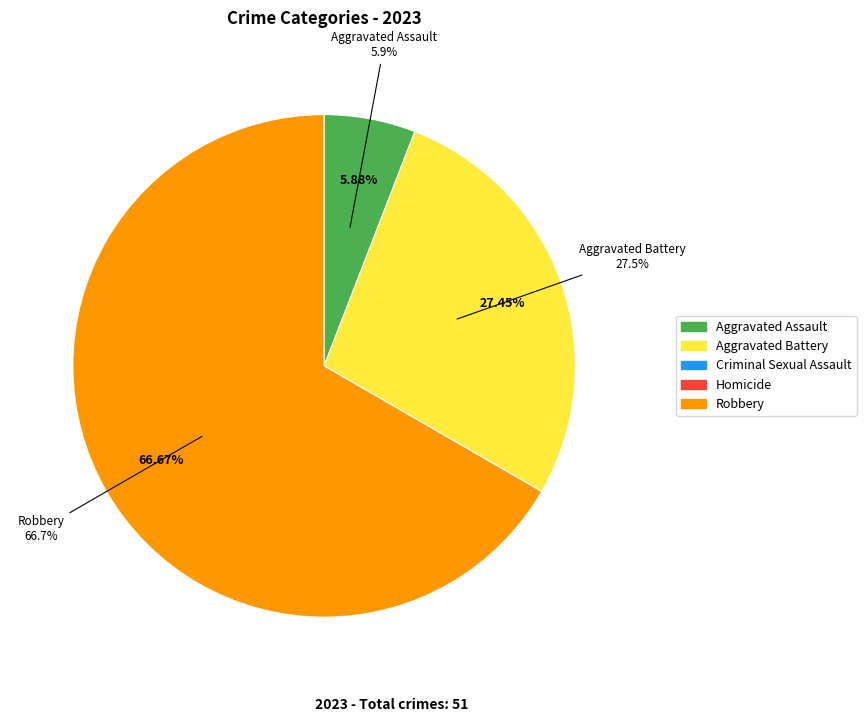

Count the number of slices in the pie.

5